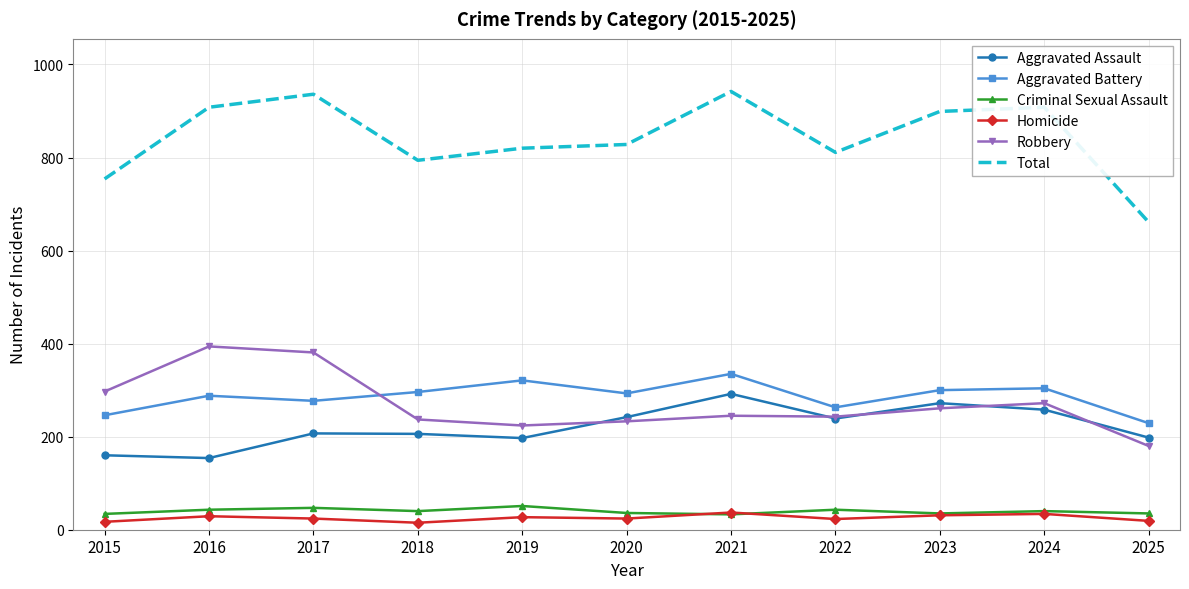

Which series has the largest total across all categories?

Total